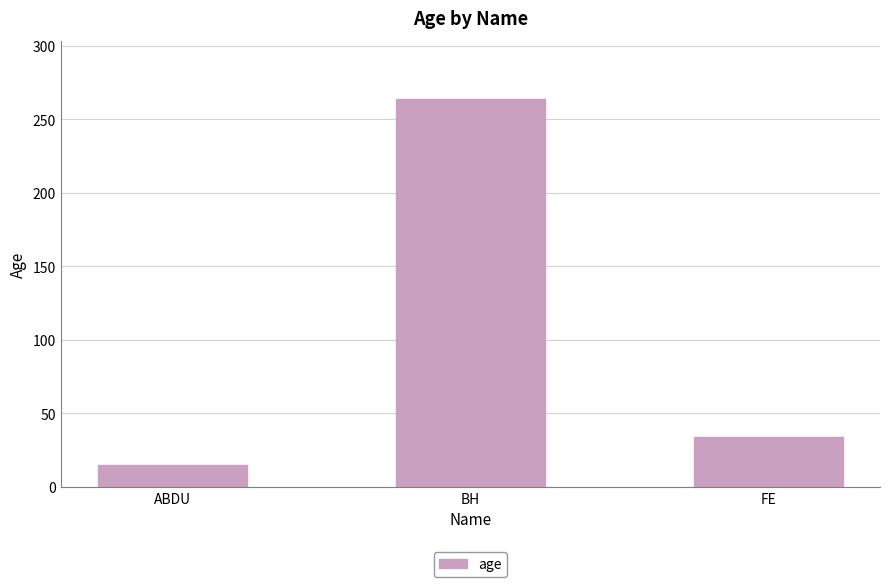

What is the difference between the maximum and minimum values?

249